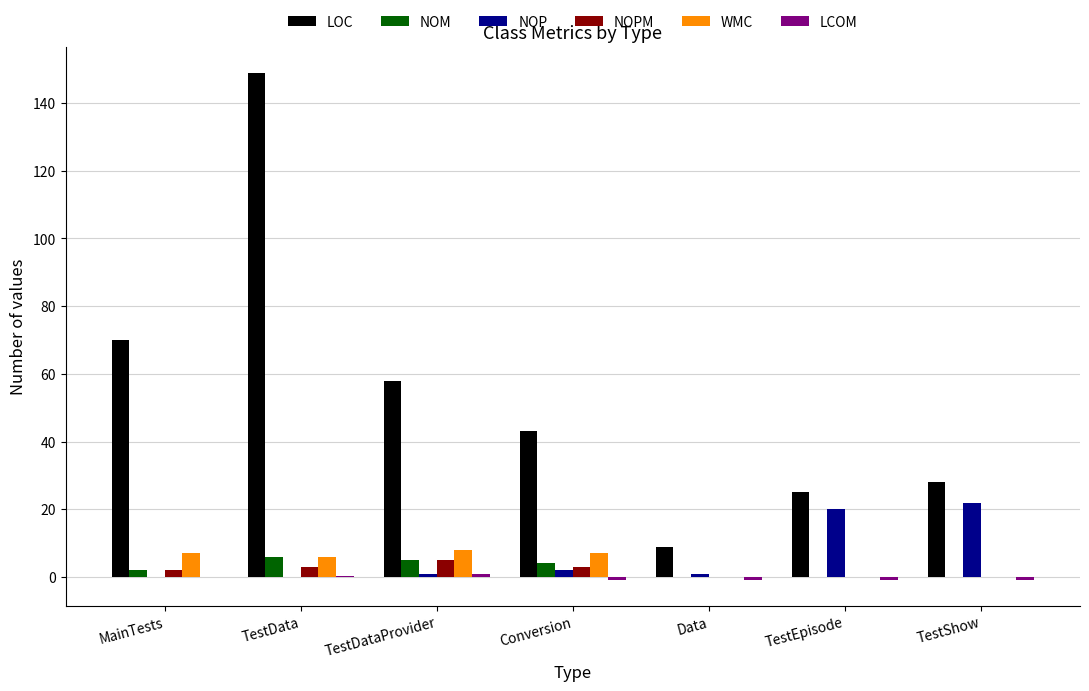

What is the sum of all LOC values?

382.0